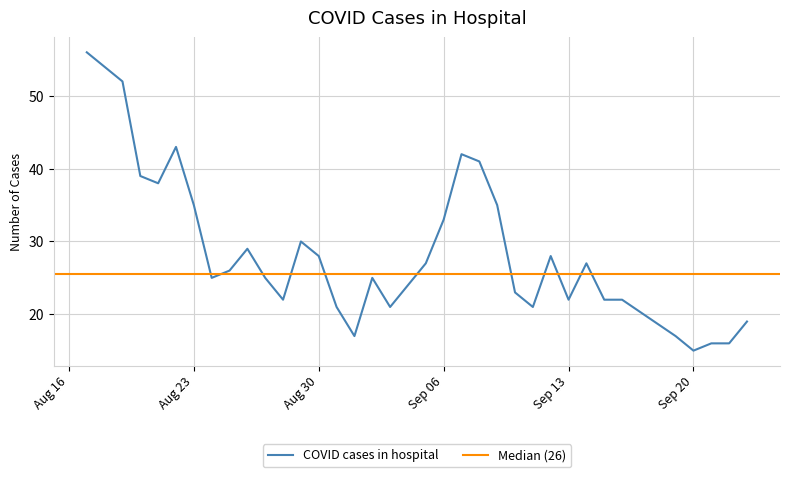

Reading left to right, what are all the values shown in this chart?

2022-09-23=19	2022-09-22=16	2022-09-21=16	2022-09-20=15	2022-09-19=17	2022-09-16=22	2022-09-15=22	2022-09-14=27	2022-09-13=22	2022-09-12=28	2022-09-11=21	2022-09-10=23	2022-09-09=35	2022-09-08=41	2022-09-07=42	2022-09-06=33	2022-09-05=27	2022-09-04=24	2022-09-03=21	2022-09-02=25	2022-09-01=17	2022-08-31=21	2022-08-30=28	2022-08-29=30	2022-08-28=22	2022-08-27=25	2022-08-26=29	2022-08-25=26	2022-08-24=25	2022-08-23=35	2022-08-22=43	2022-08-21=38	2022-08-20=39	2022-08-19=52	2022-08-18=54	2022-08-17=56